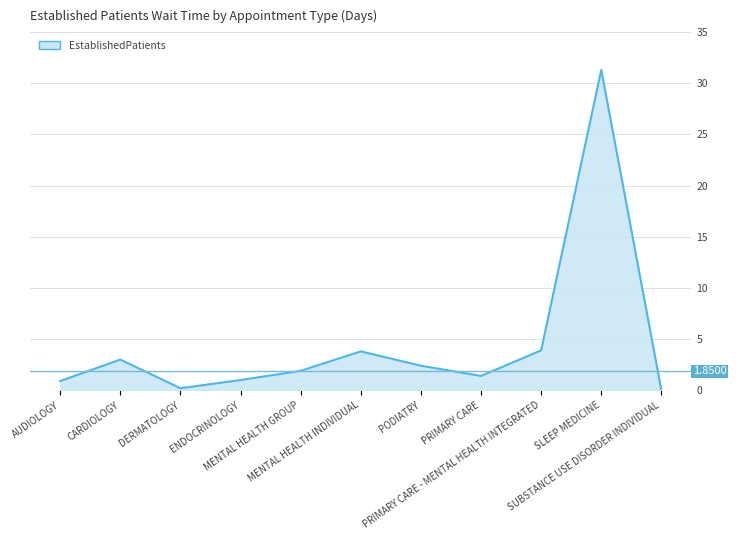

What is the difference between the maximum and minimum values?

31.3